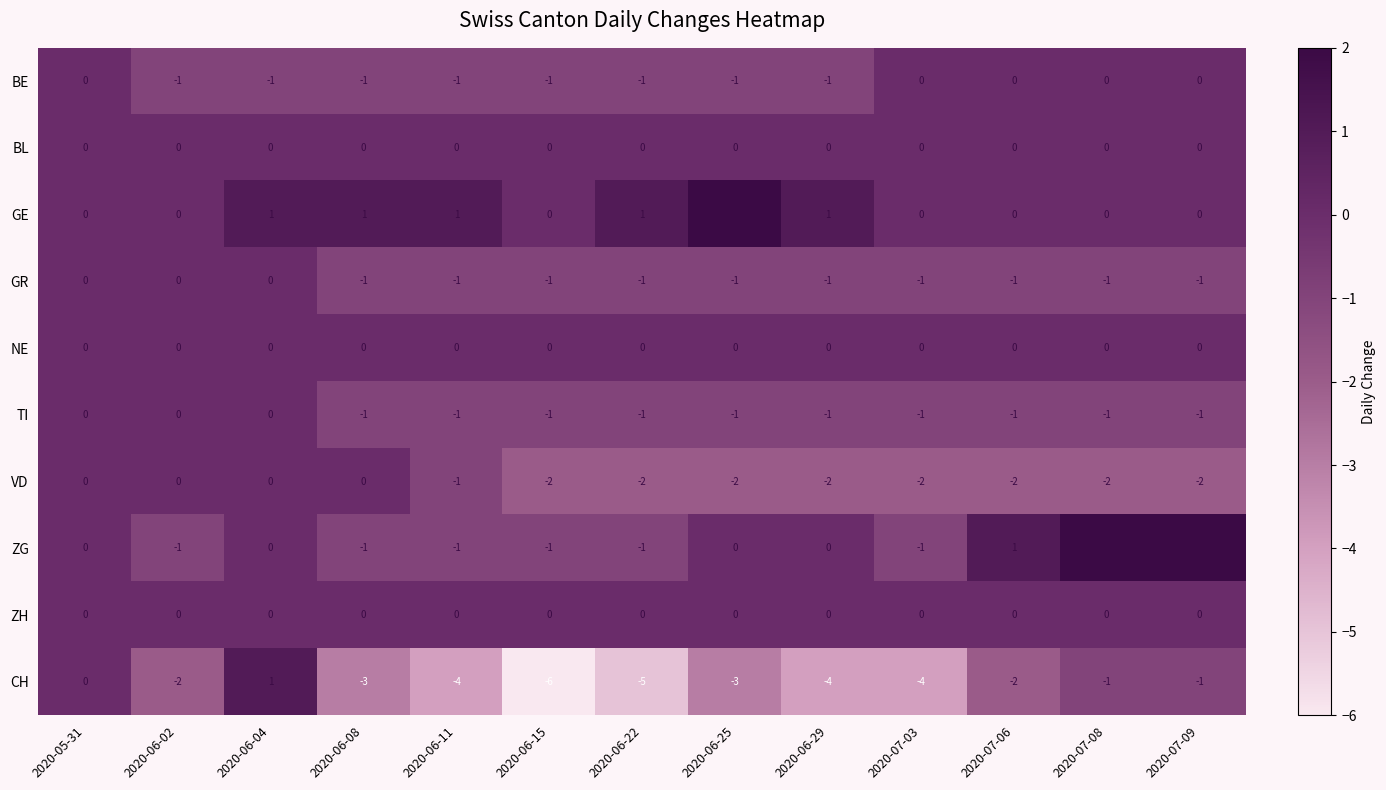

Count the VD values in the range -2 to 0.

13